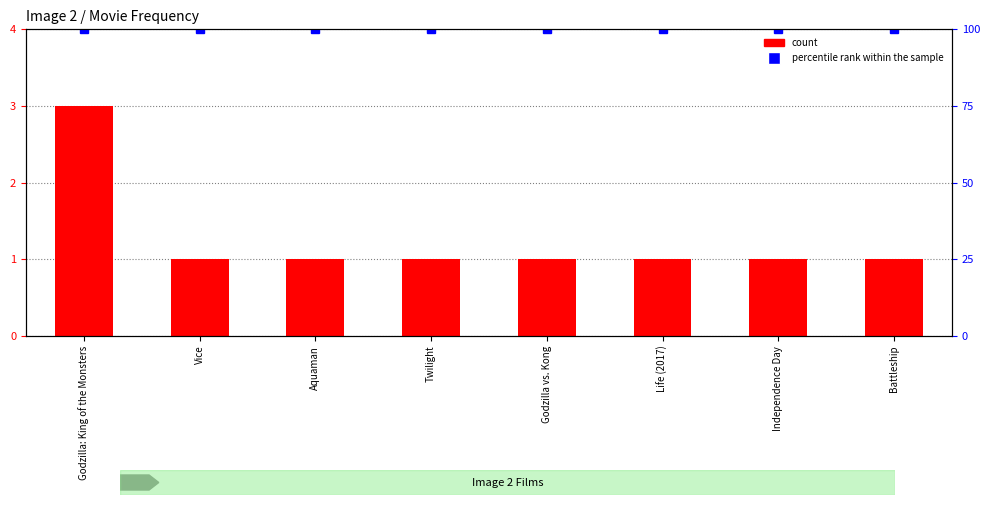

What is the label of the 7th bar from the right?

Vice